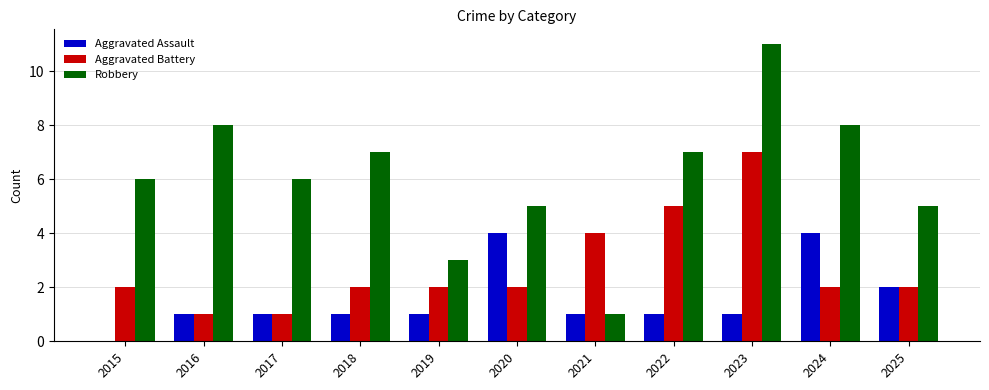

What are all the series names shown in the legend?

Aggravated Assault, Aggravated Battery, Robbery